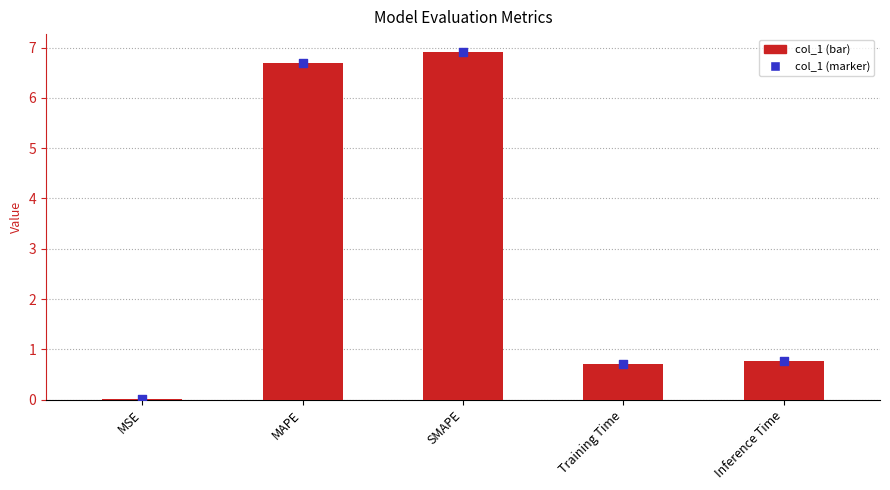

What are all the series names shown in the legend?

col_1, col_1 marker